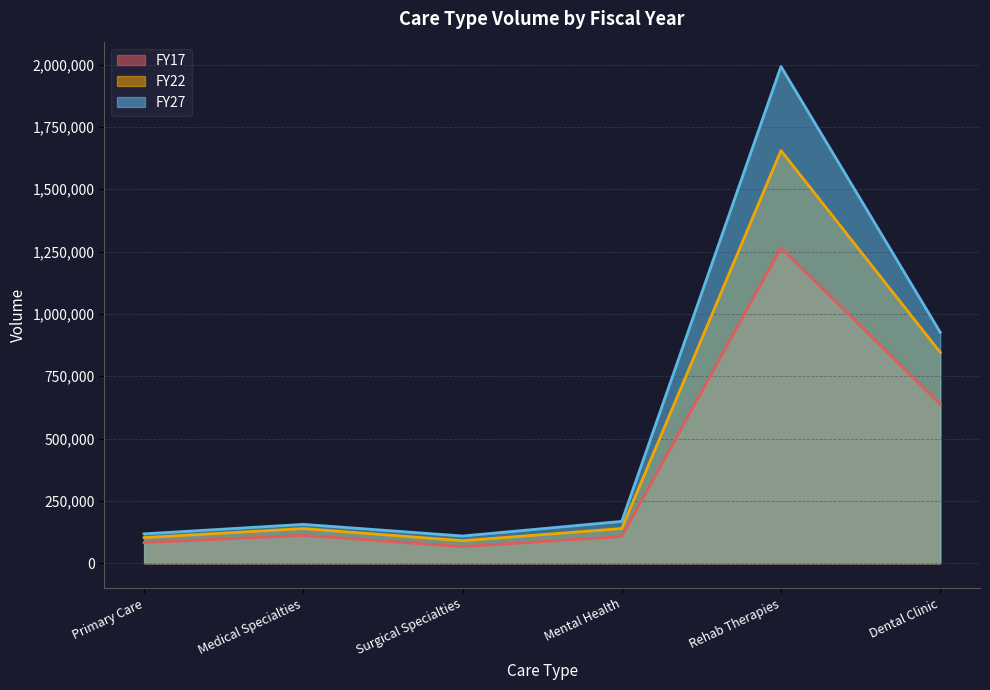

What is the difference between the highest and lowest values at Primary Care?

34972